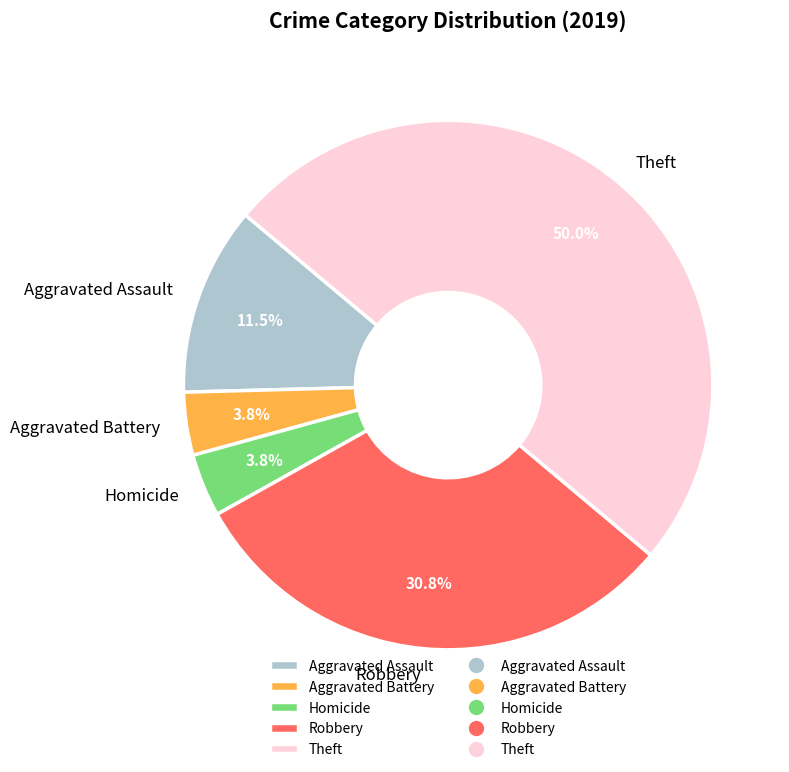

Count the number of slices in the pie.

5